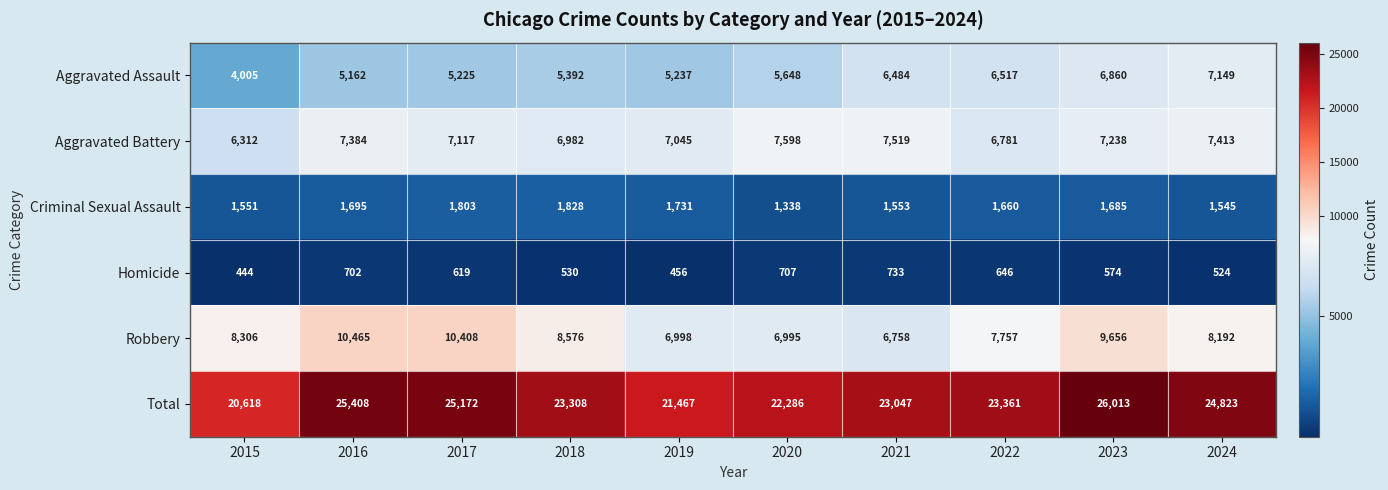

Which label corresponds to the smallest value in the chart?

2015